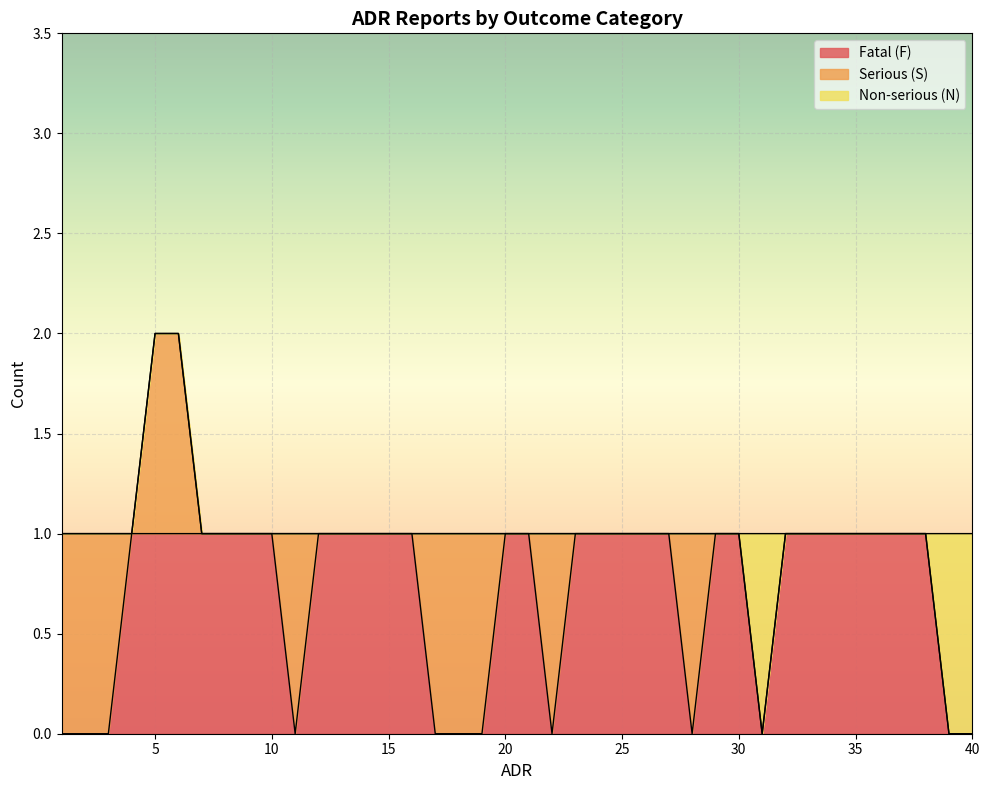

Rank the series by their maximum value, from lowest to highest.

Fatal (F), Serious (S), Non-serious (N)